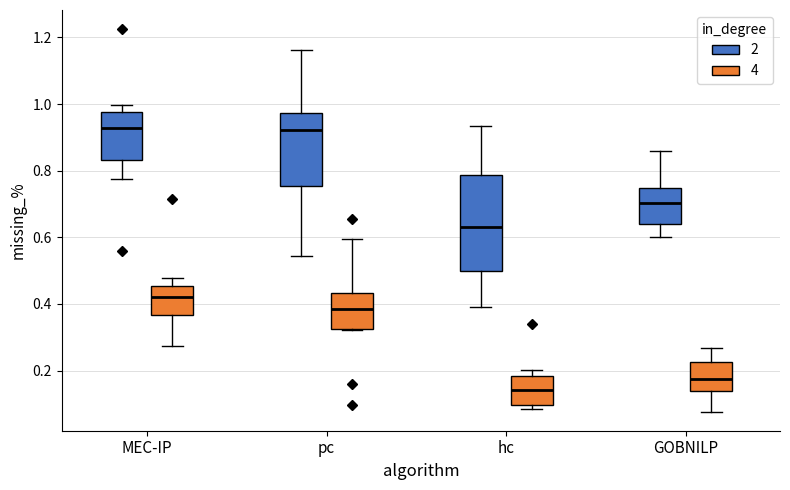

Reading left to right, transcribe this box plot: for each box, give where its median line is, the range the box spans, and where its two whiskers end, as read against the y-axis. The values are not printed on the chart, so give them approximately, as read against the axis.

MEC-IP (2): median 0.92, box 0.84 to 0.98, whiskers 0.78 to 1.00
MEC-IP (4): median 0.42, box 0.36 to 0.46, whiskers 0.28 to 0.48
pc (2): median 0.92, box 0.76 to 0.98, whiskers 0.54 to 1.16
pc (4): median 0.38, box 0.32 to 0.44, whiskers 0.32 to 0.60
hc (2): median 0.64, box 0.50 to 0.78, whiskers 0.40 to 0.94
hc (4): median 0.14, box 0.10 to 0.18, whiskers 0.08 to 0.20
GOBNILP (2): median 0.70, box 0.64 to 0.74, whiskers 0.60 to 0.86
GOBNILP (4): median 0.18, box 0.14 to 0.22, whiskers 0.08 to 0.26